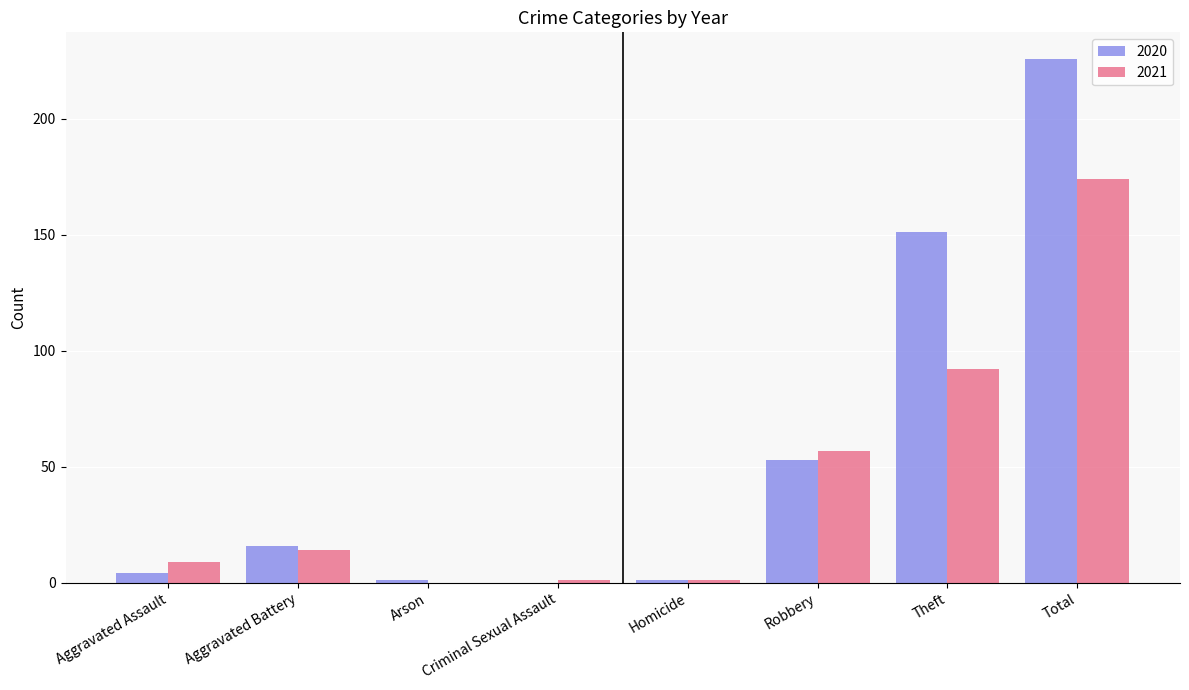

What is the sum of the 2020 values at Total and Robbery?

279